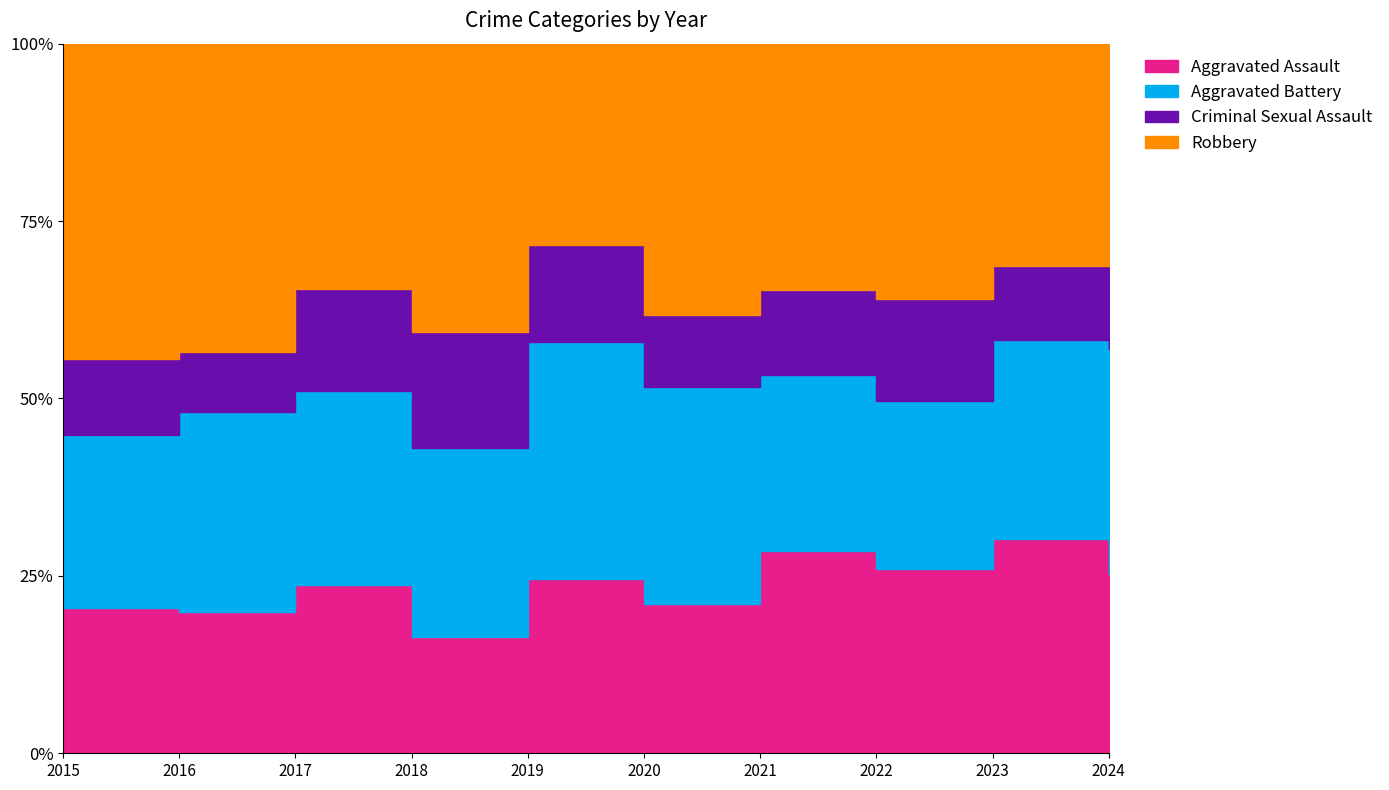

Between 2018 and 2024, which series saw the biggest shift?

Robbery